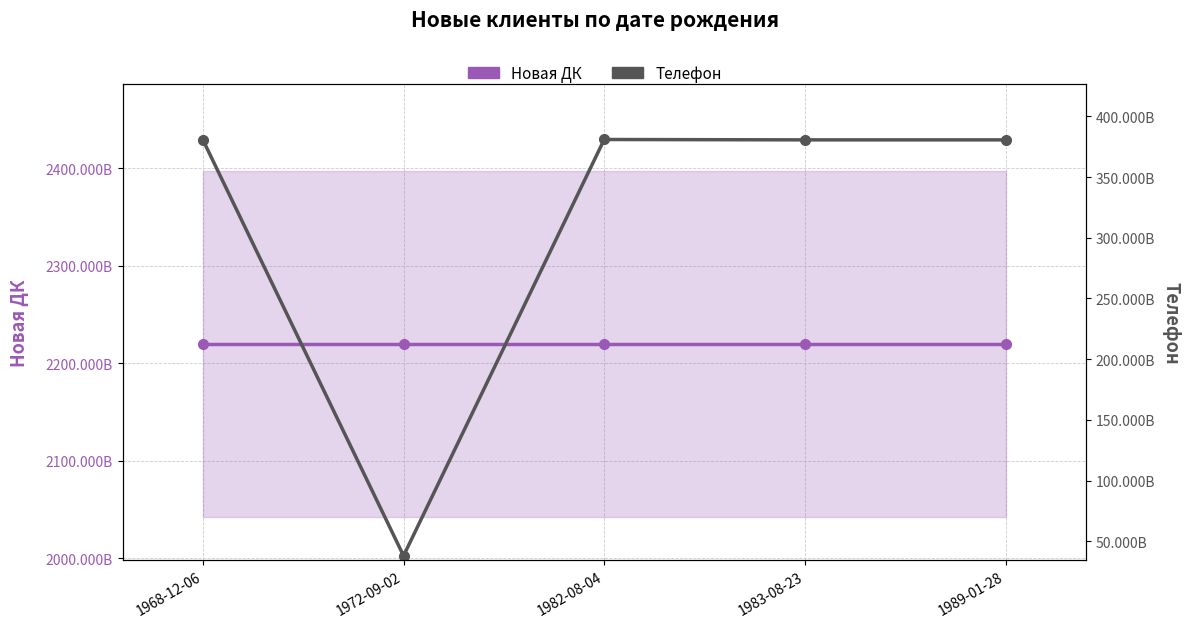

True or false: Телефон and Новая ДК intersect in this chart.

False